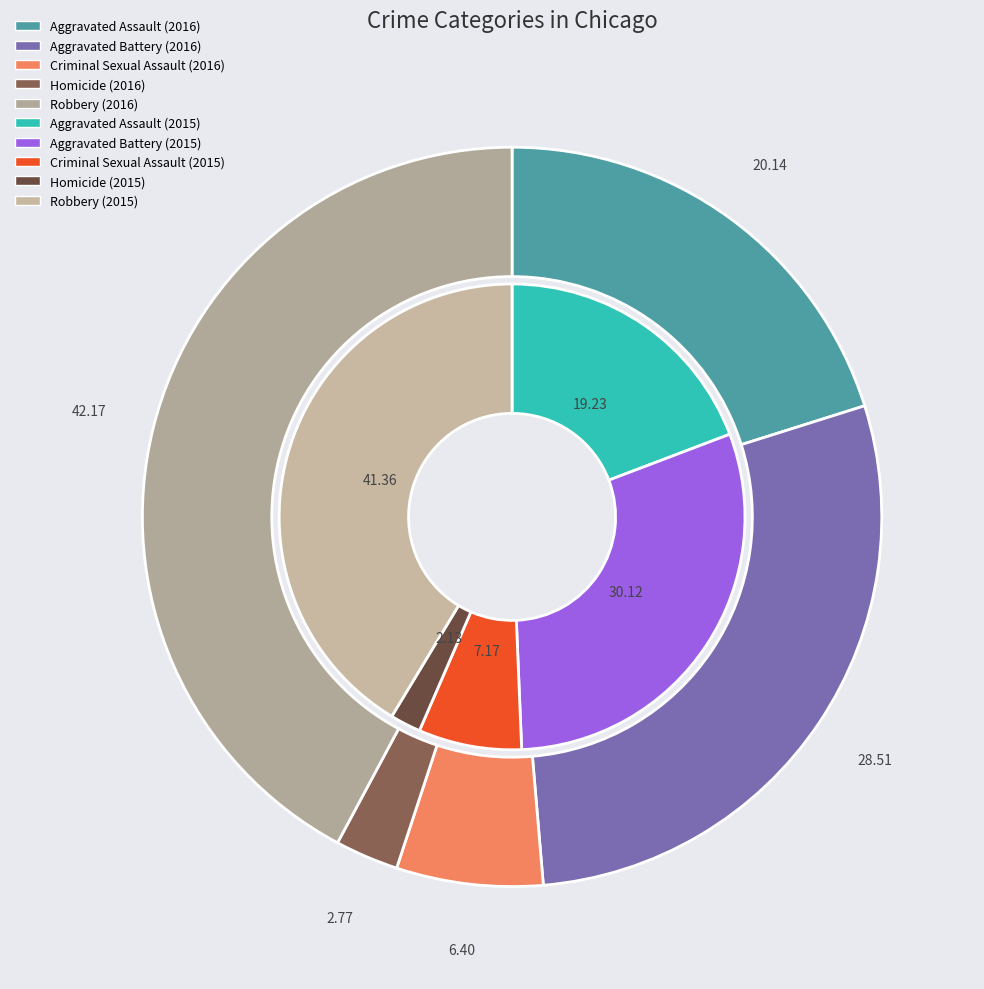

What is the smallest slice in the pie chart?

3